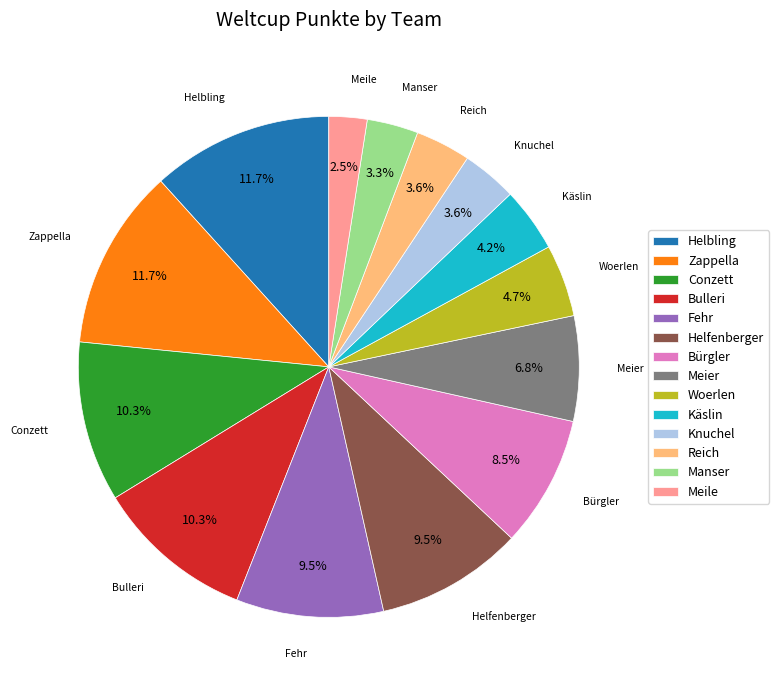

Is it true that Zappella is 24% of the pie?

False